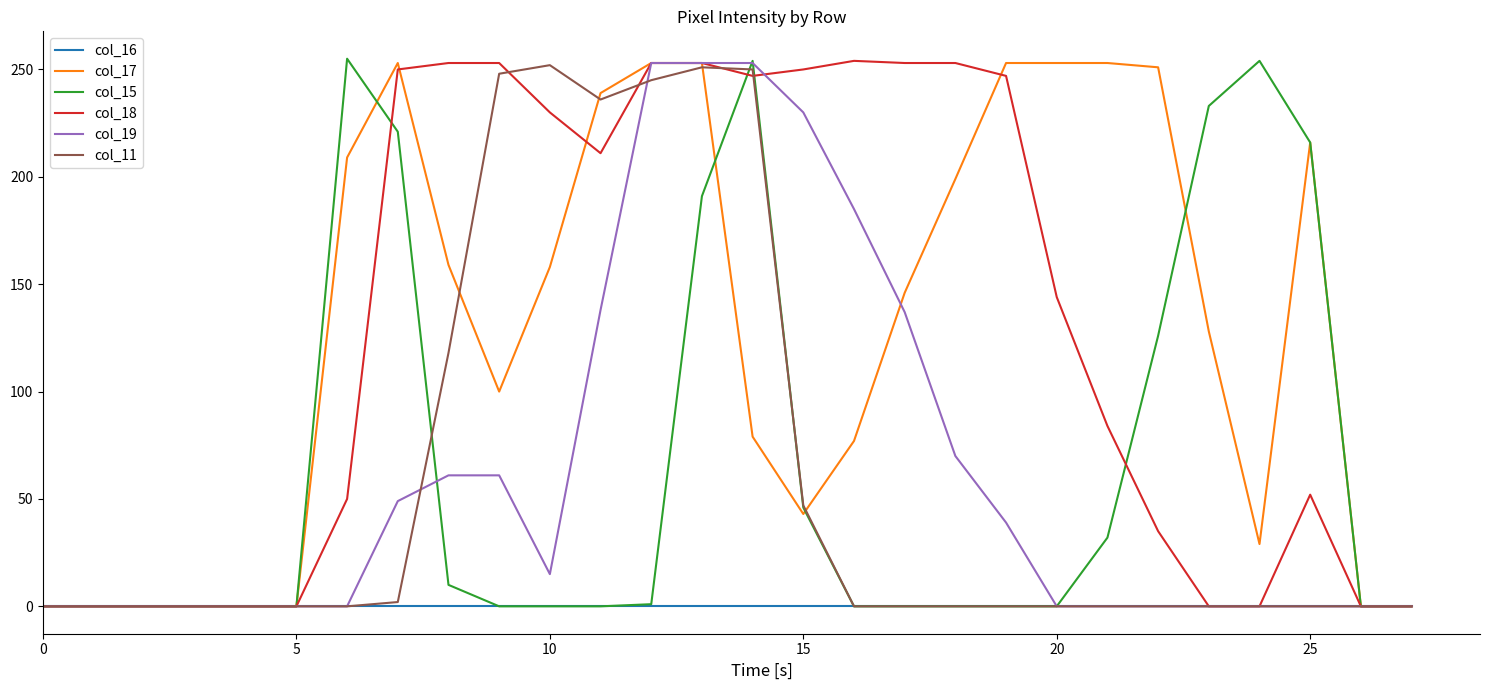

Does the chart display data point markers on the line(s)?

No